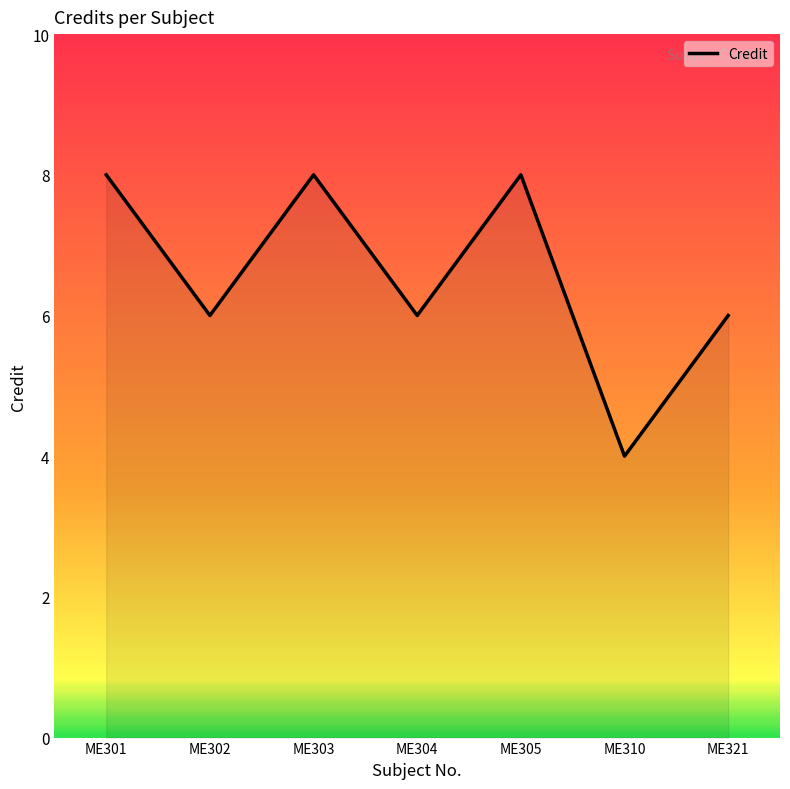

How many values are between 6 and 8?

6